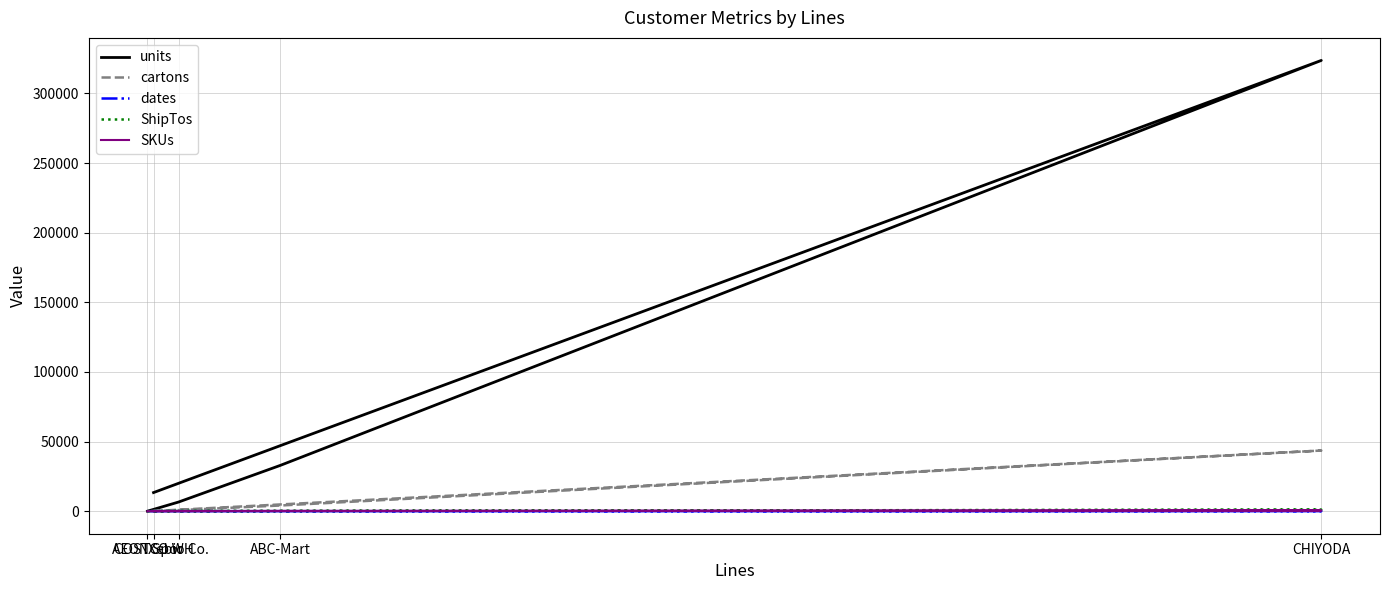

Read the ShipTos value at Xebio Co., to the nearest 10.

150